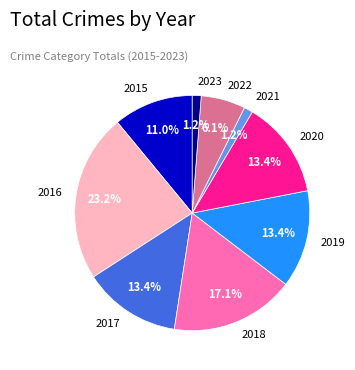

Combined, do 2020 and 2023 account for over 50%?

No